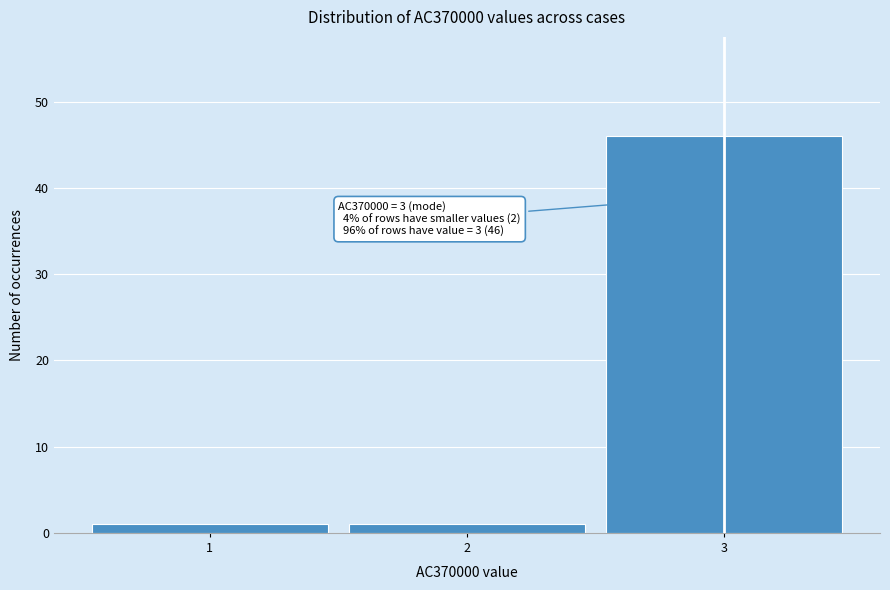

Reading left to right, what are all the values shown in this chart?

1=1	2=1	3=46